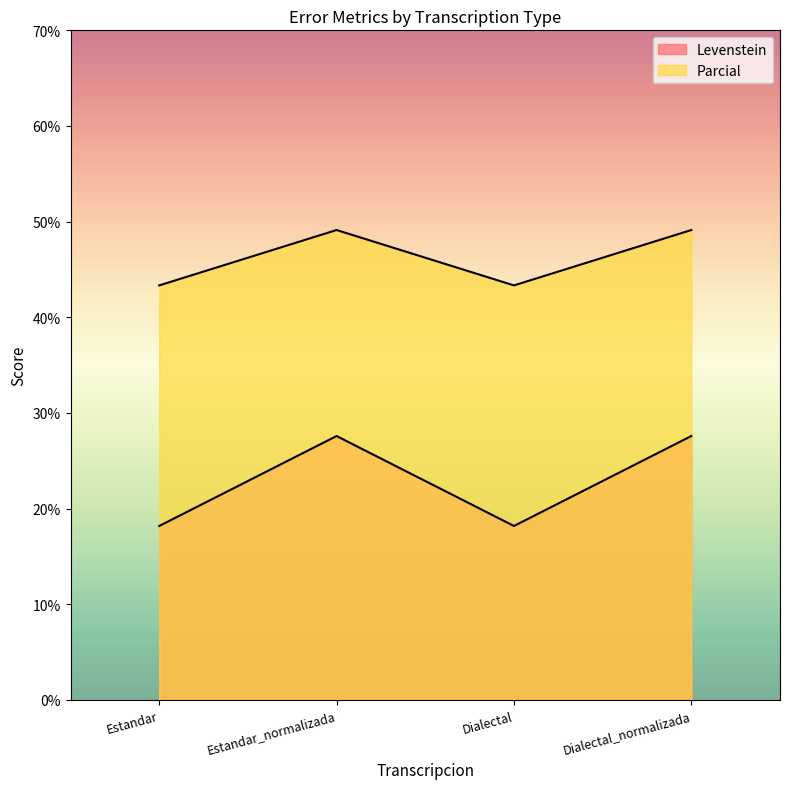

At which category does Parcial reach its first local valley?

Dialectal